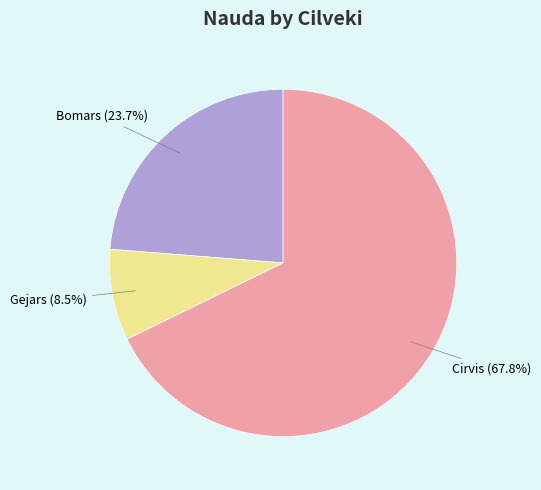

Do Cirvis and Bomars together represent more than half of the pie?

Yes